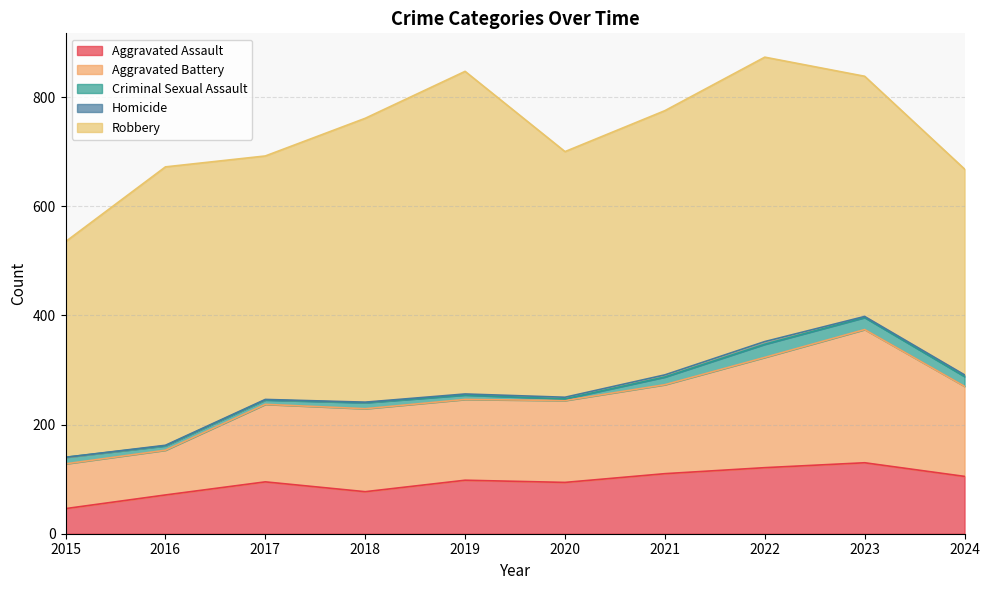

Which has a higher value, 2022 or 2015?

2022